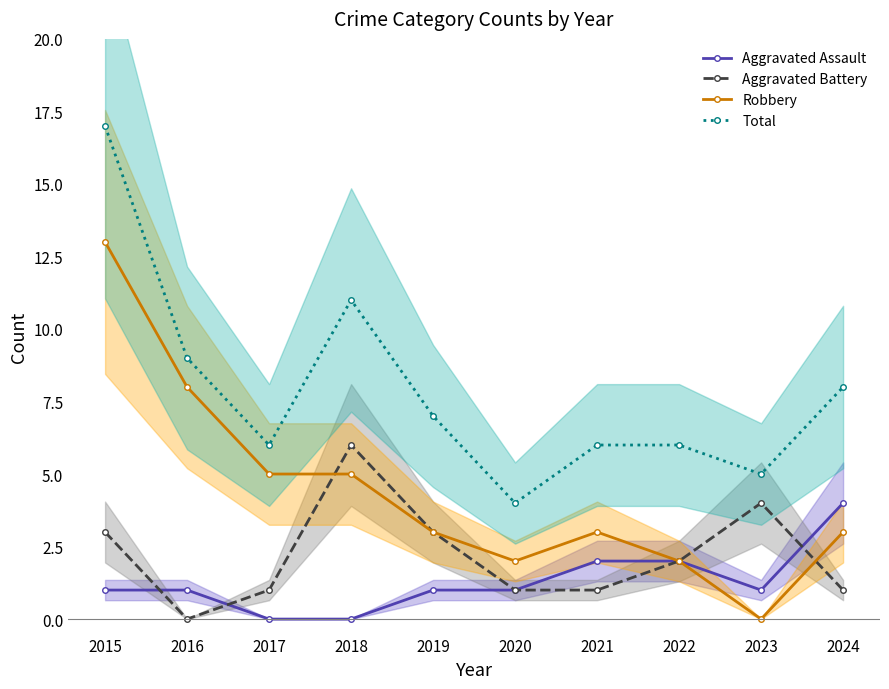

What are all the series names shown in the legend?

Aggravated Assault, Aggravated Battery, Robbery, Total